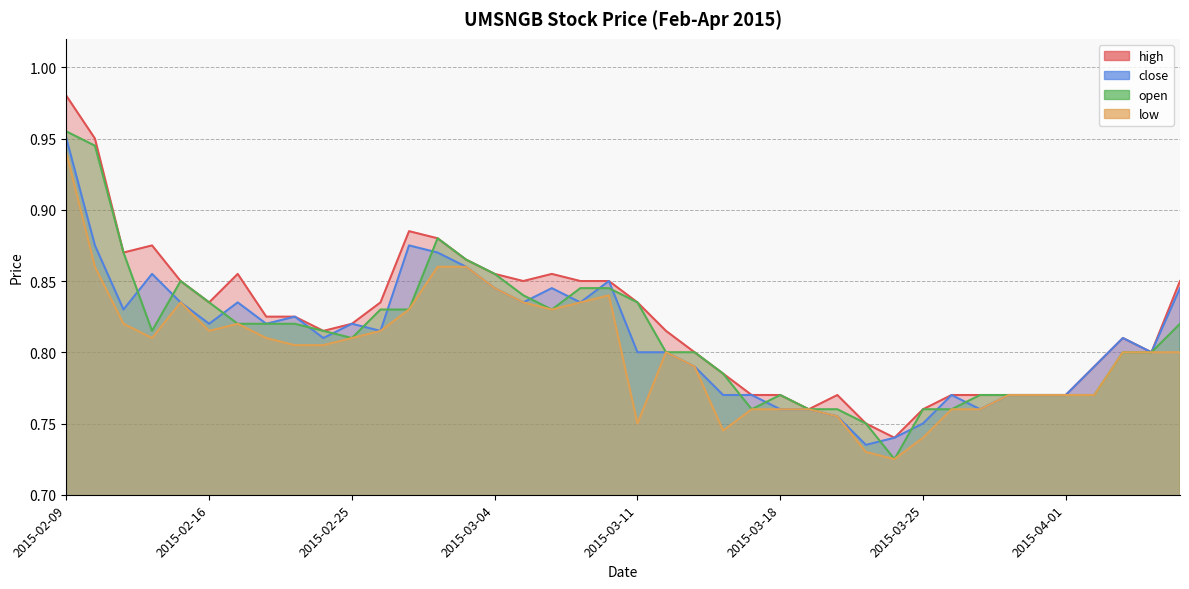

True or false: low and close intersect in this chart.

False